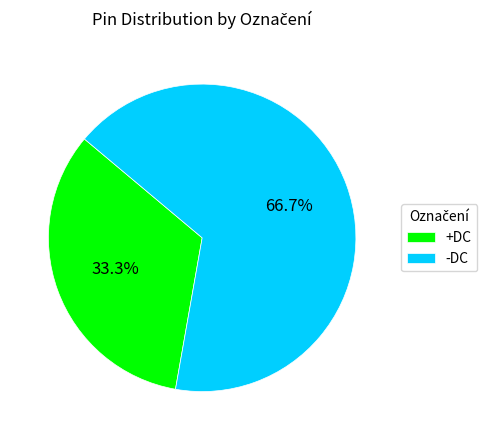

Approximately how many times larger is the value at -DC compared to +DC?

2.0